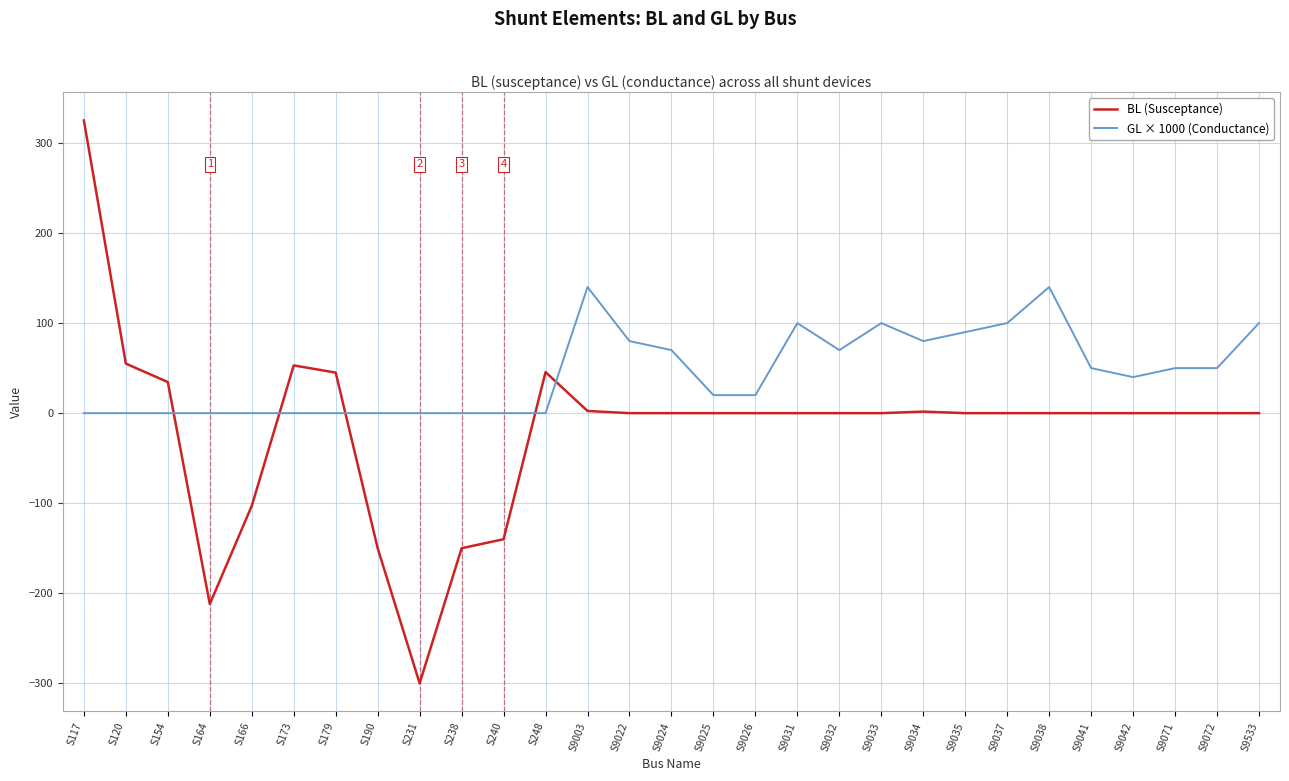

At which label does BL (Susceptance) reach its minimum?

S231